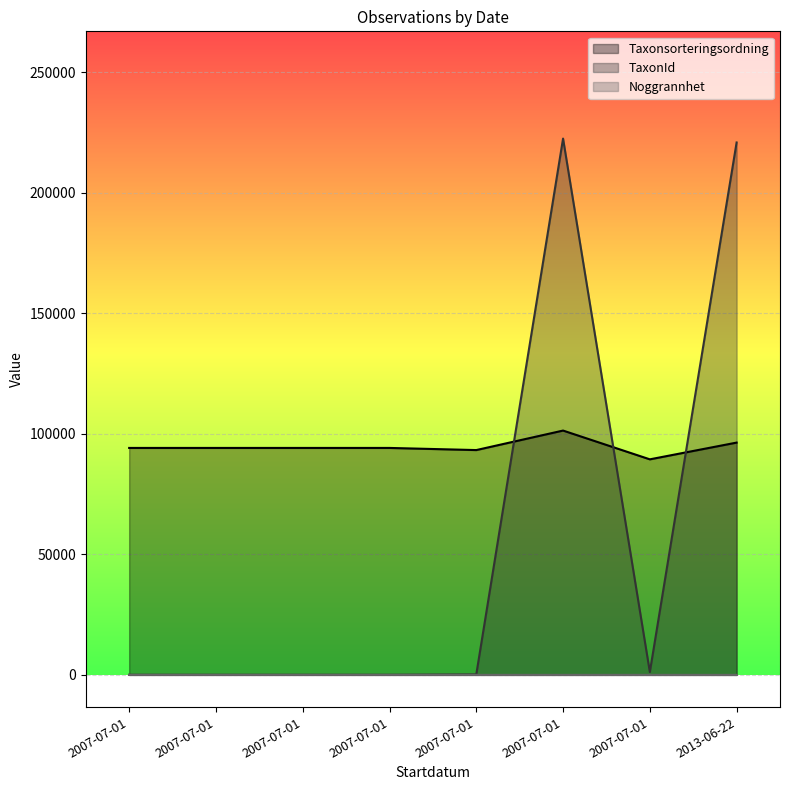

What is the label of the 8th point from the right?

2007-07-01